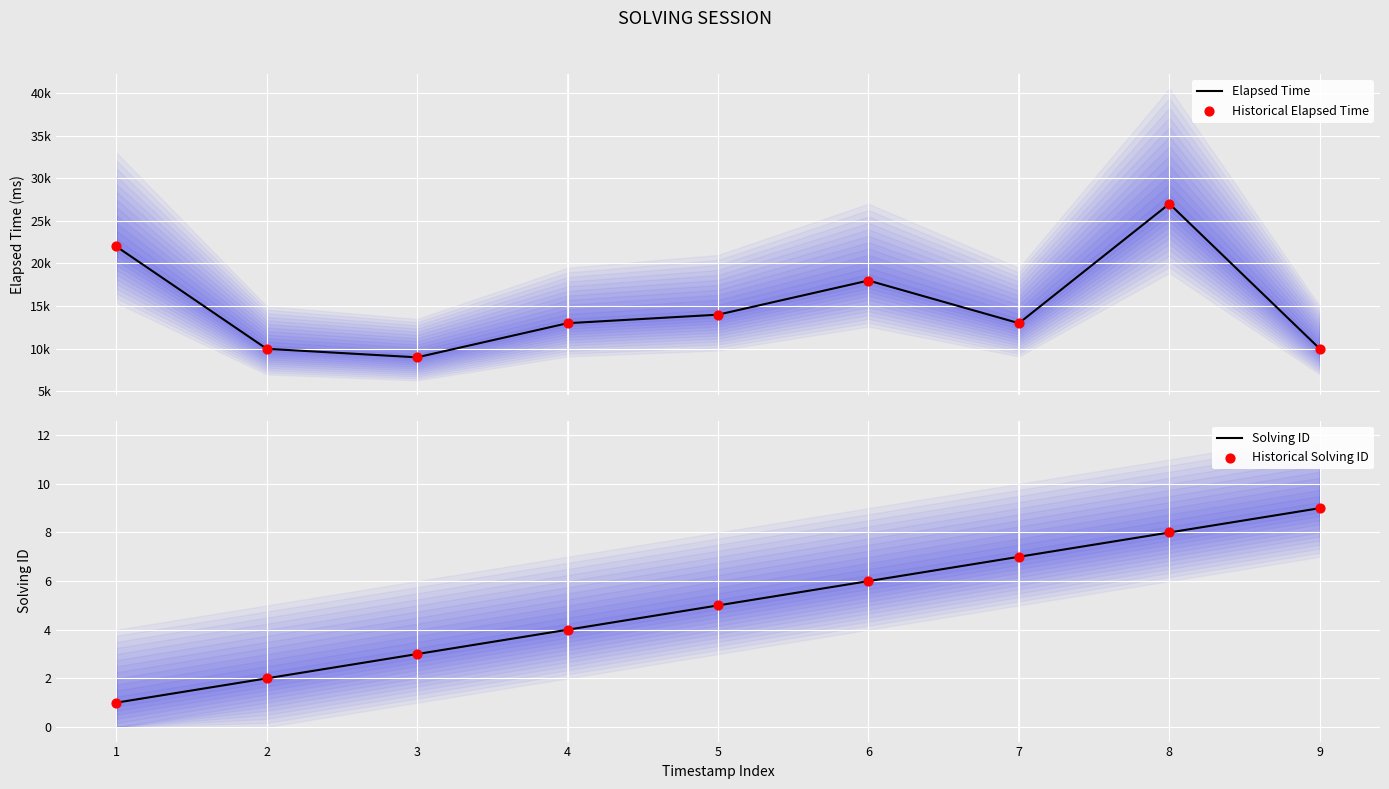

Is the value of Elapsed Time at 5 greater than the value of Historical Solving ID at 9?

Yes